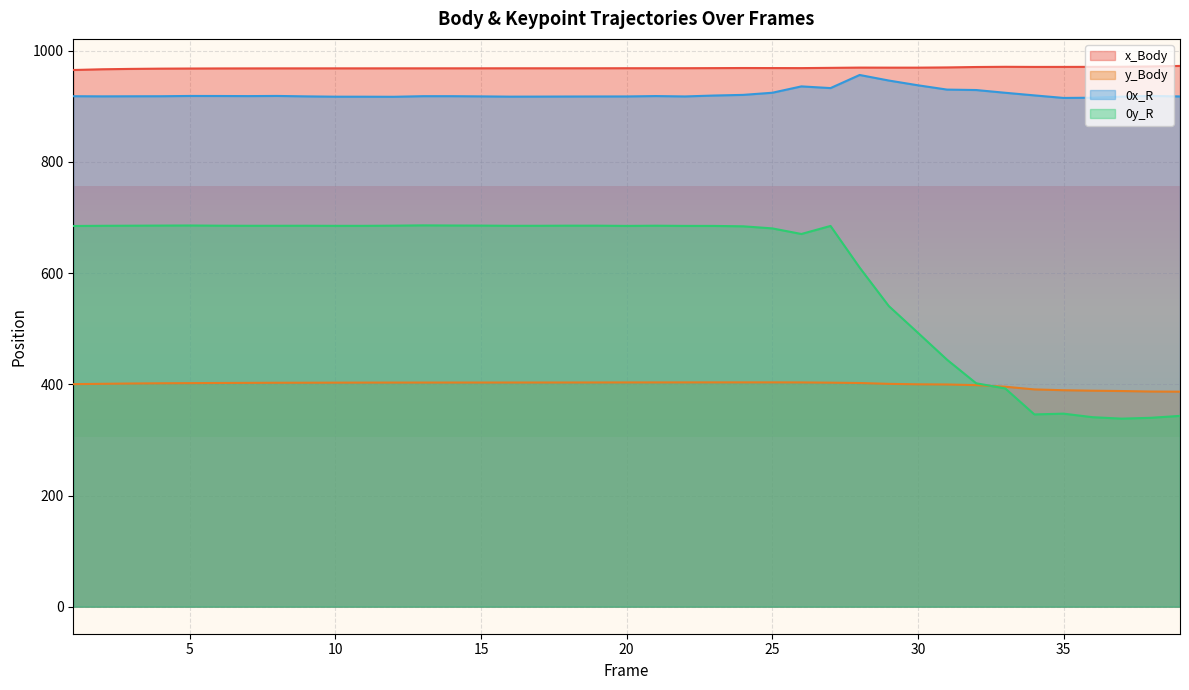

Is the value of x_Body at 3 greater than the value of y_Body at 26?

Yes